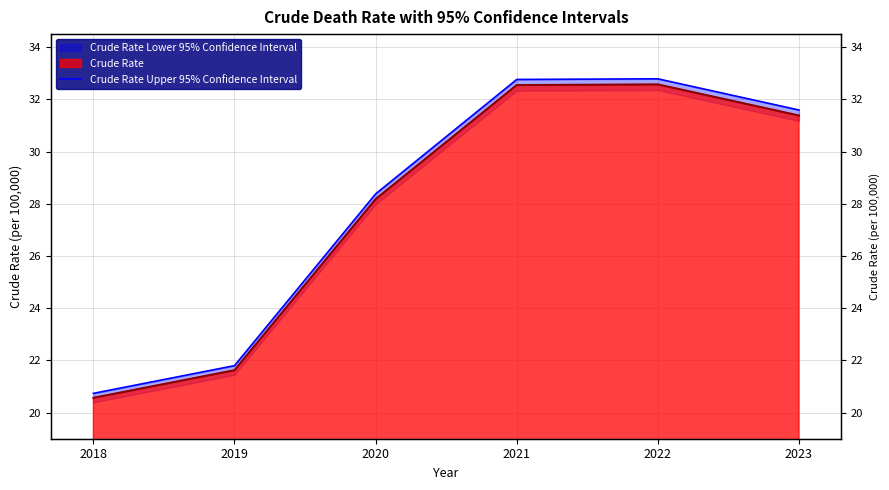

Read the value at 2018.

20.7